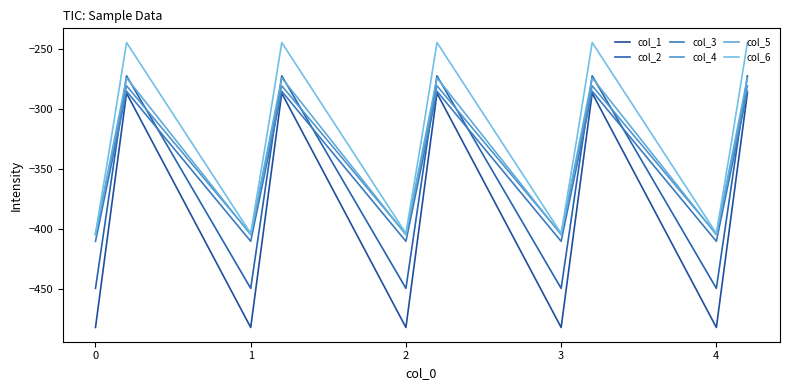

How many lines are shown in the chart?

6